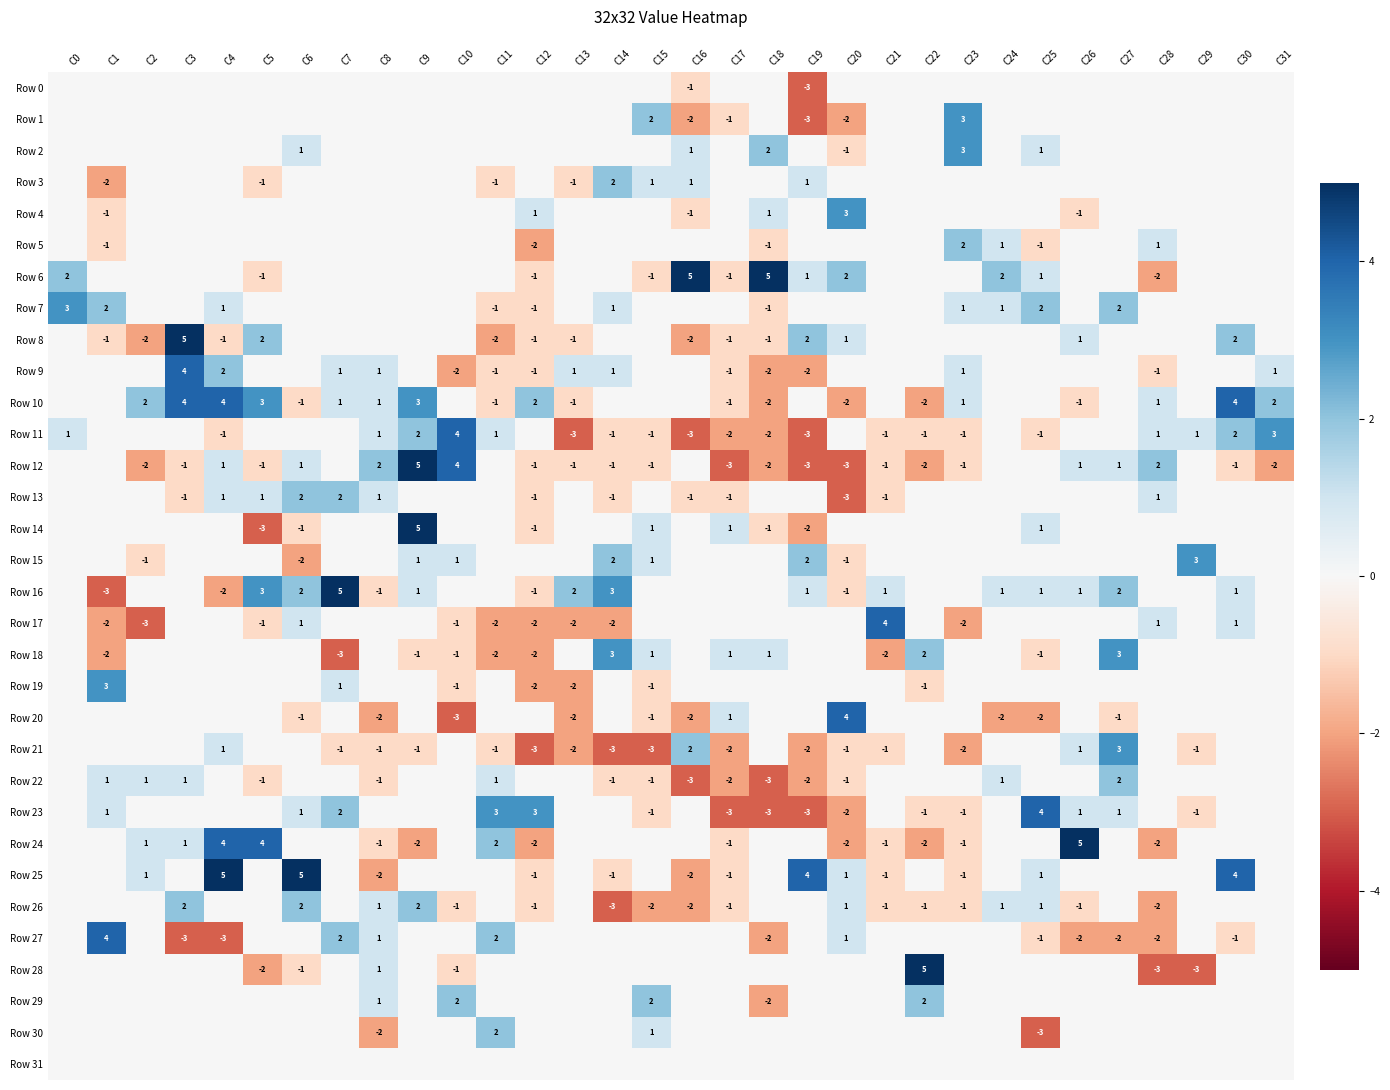

Is it true that Row 10 equals -1 at C13?

True